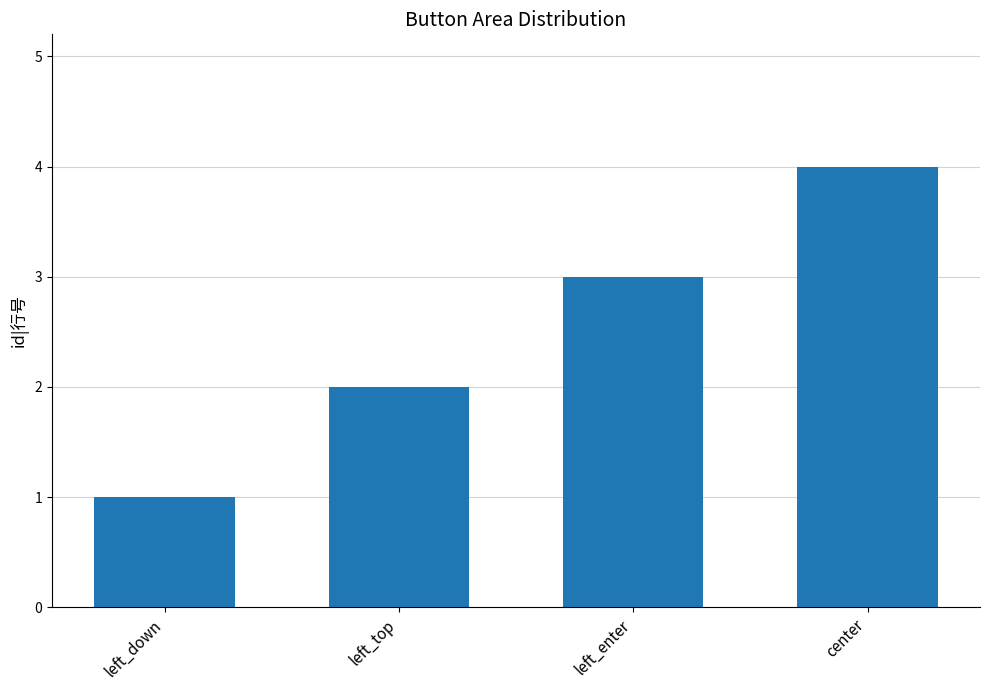

Between center and left_top, which is larger?

center